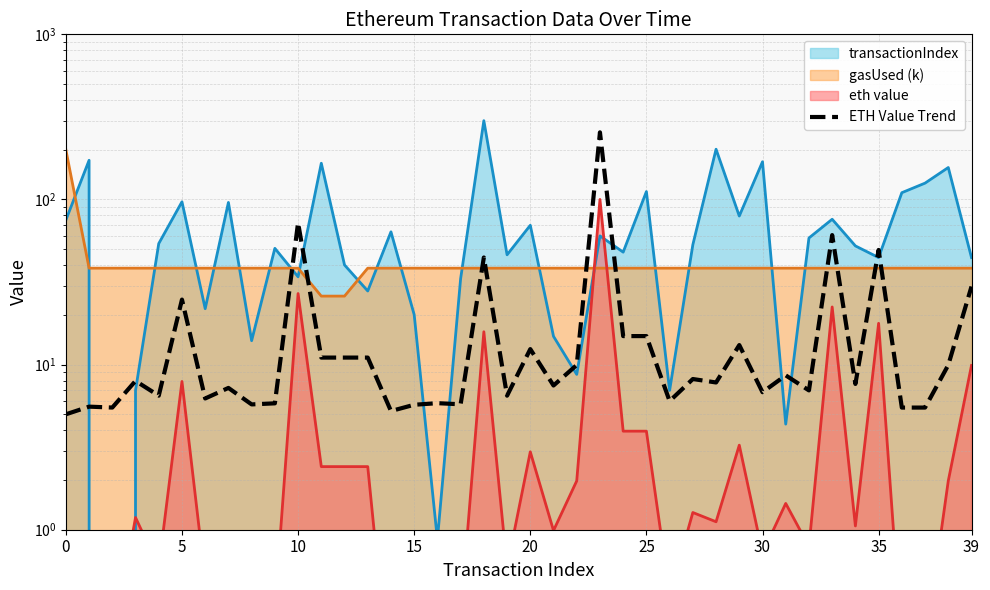

What is the sum of the values at 33 and 38?

70.8